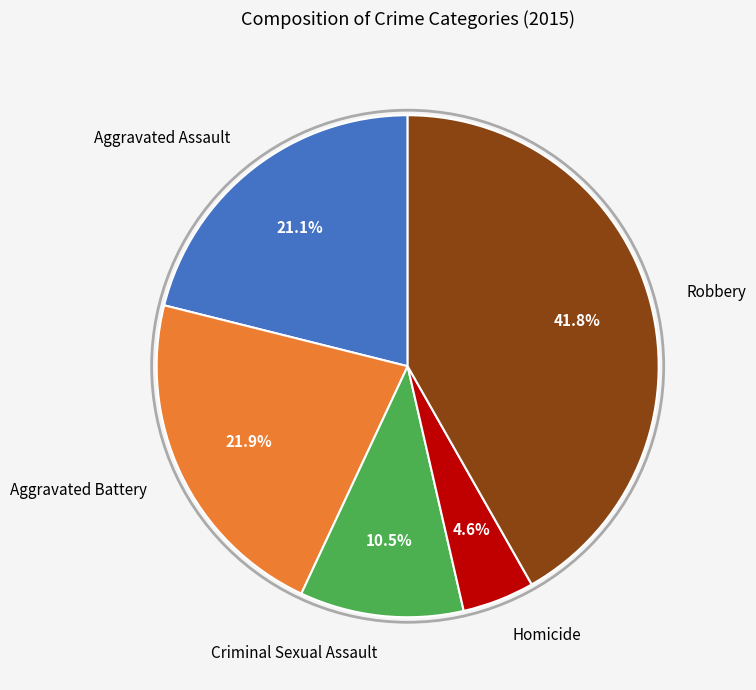

Approximately how many times larger is the value at Robbery compared to Aggravated Battery?

1.9